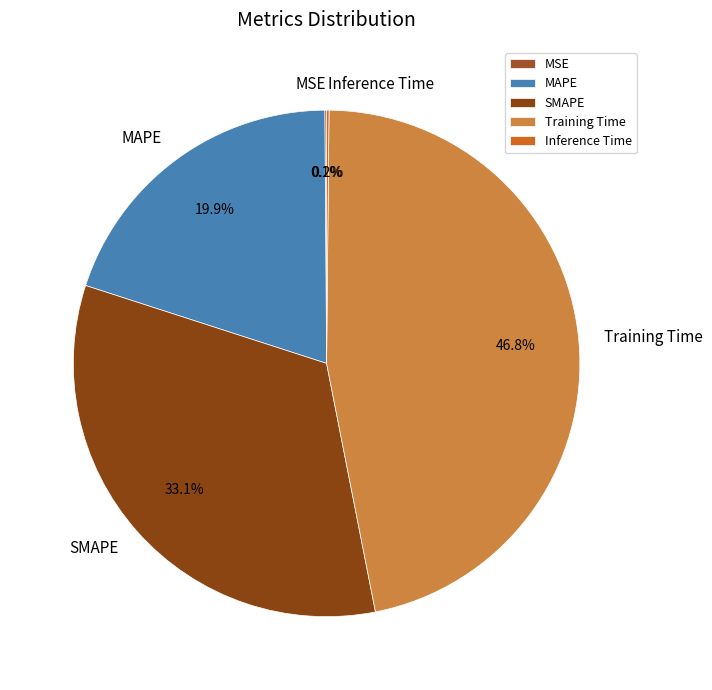

To the nearest percent, what is the average slice percentage?

20%